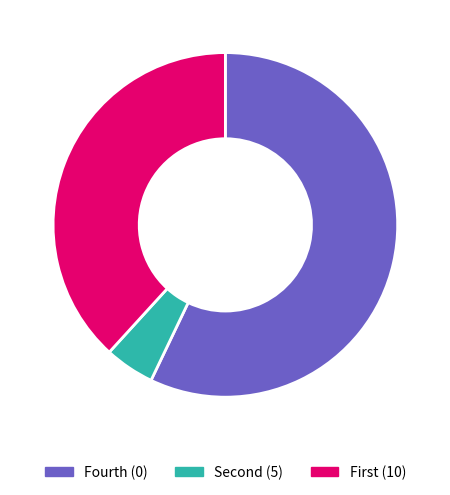

Is it true that Fourth (0) is 45% of the pie?

False